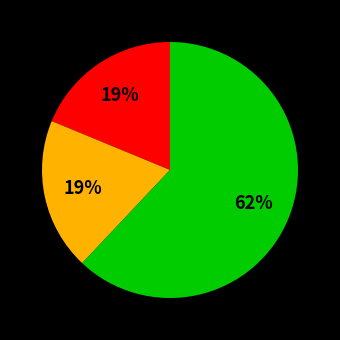

To the nearest percent, what is the average slice percentage?

33%